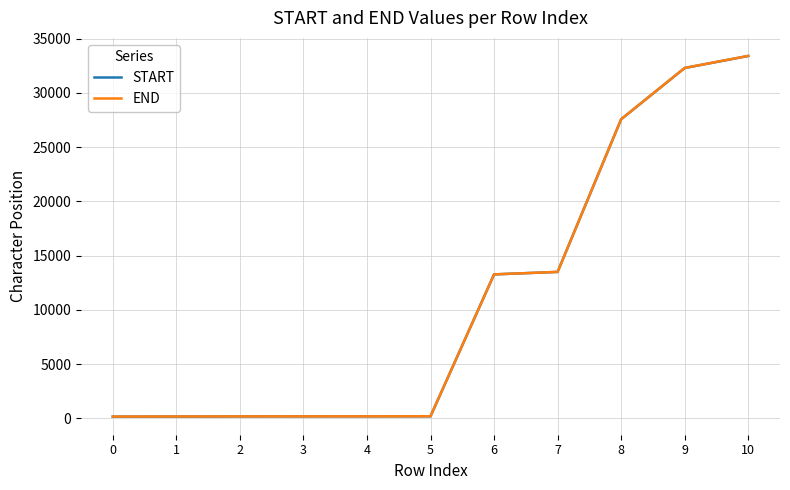

The value of START at 7 is 13494. True or false?

True